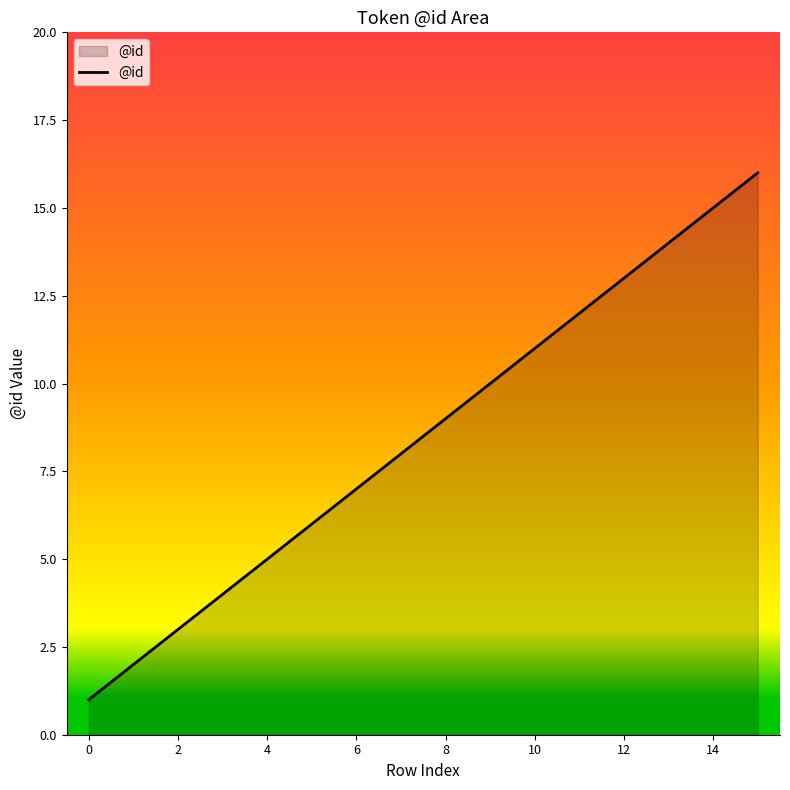

What is the maximum value shown in the chart?

16